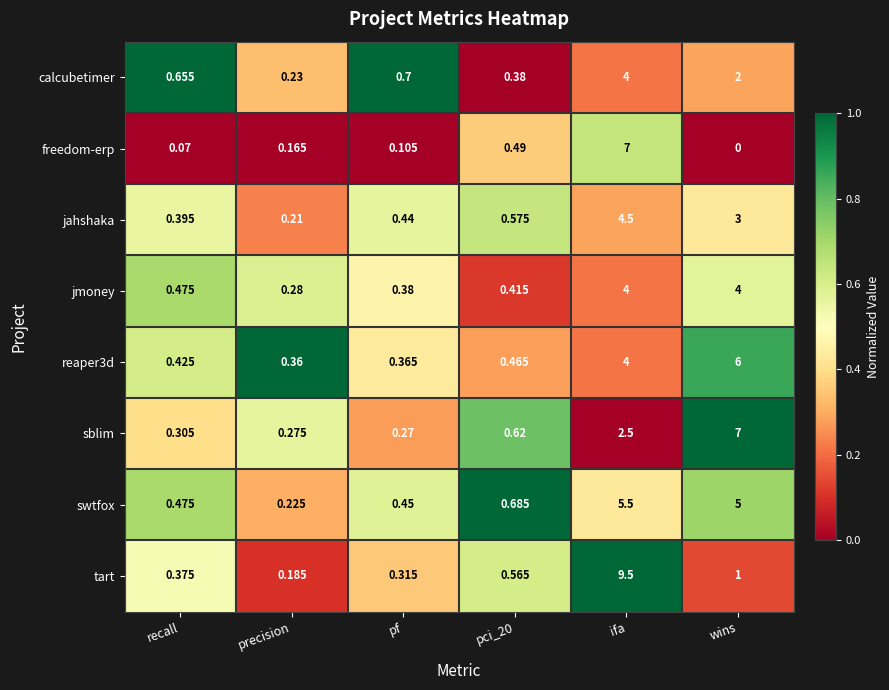

At how many categories does at least one series exceed 0?

6